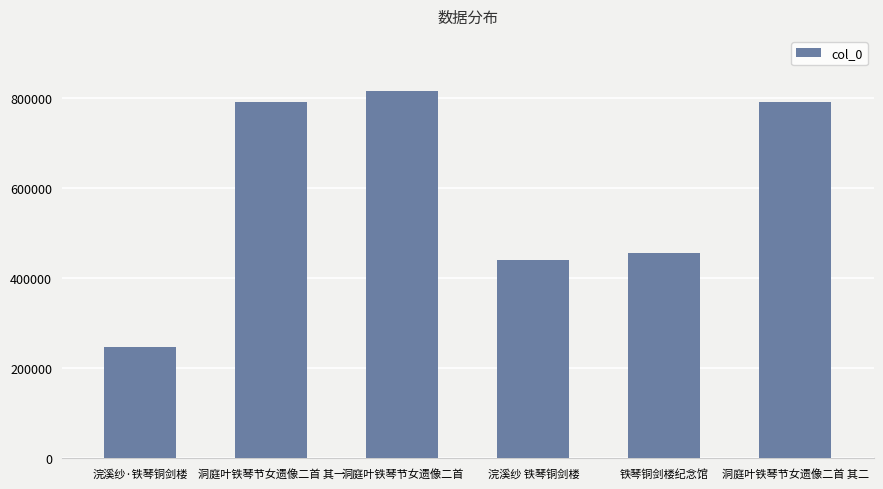

The chart shows a value of 1176546 at 洞庭叶铁琴节女遗像二首 其二. True or false?

False